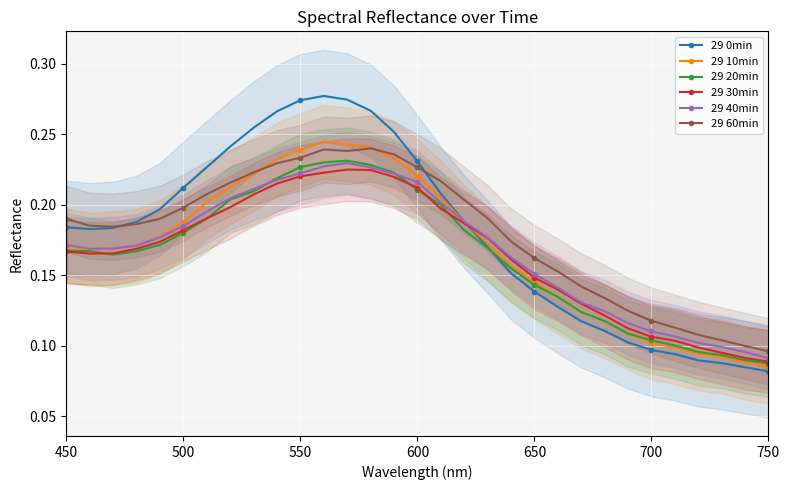

What is the average value of the 29 30min series?

0.2